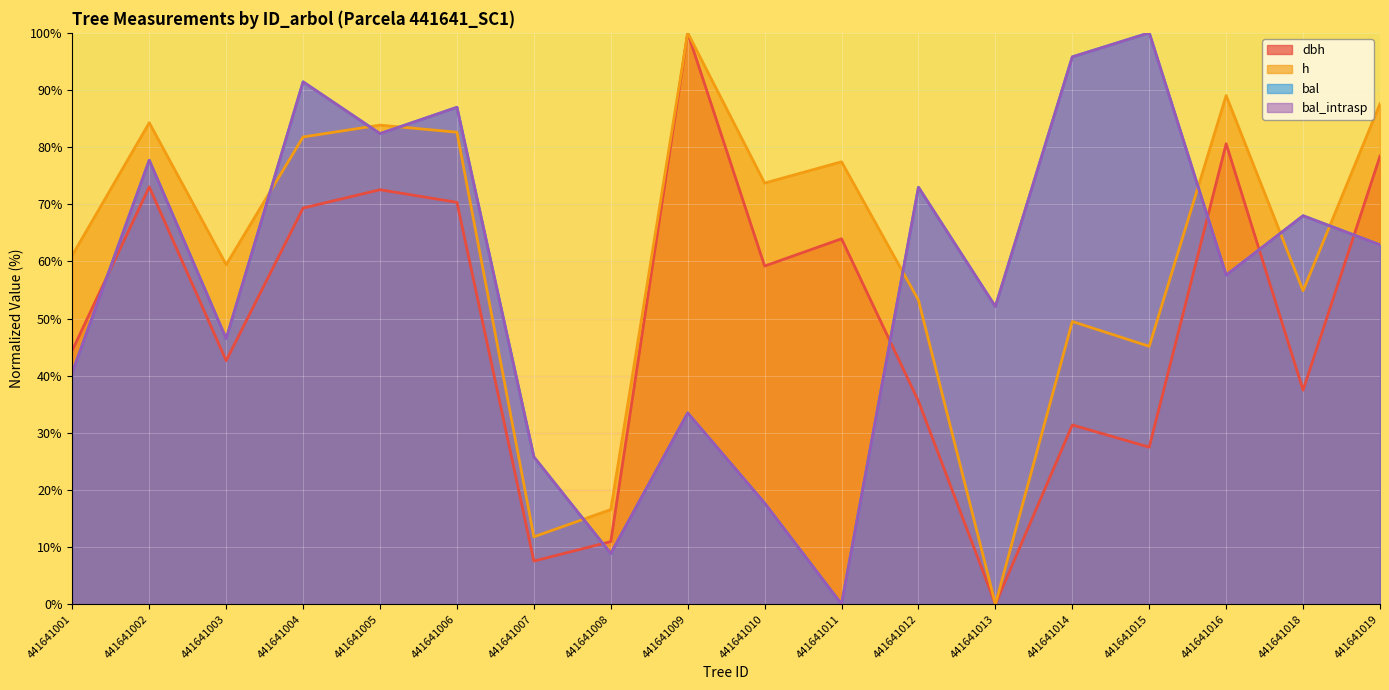

At which label does h reach its peak?

441641009